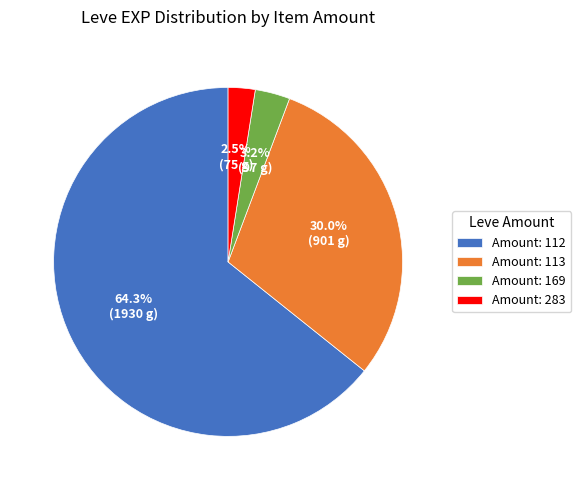

To the nearest percent, what is the average slice percentage?

25%